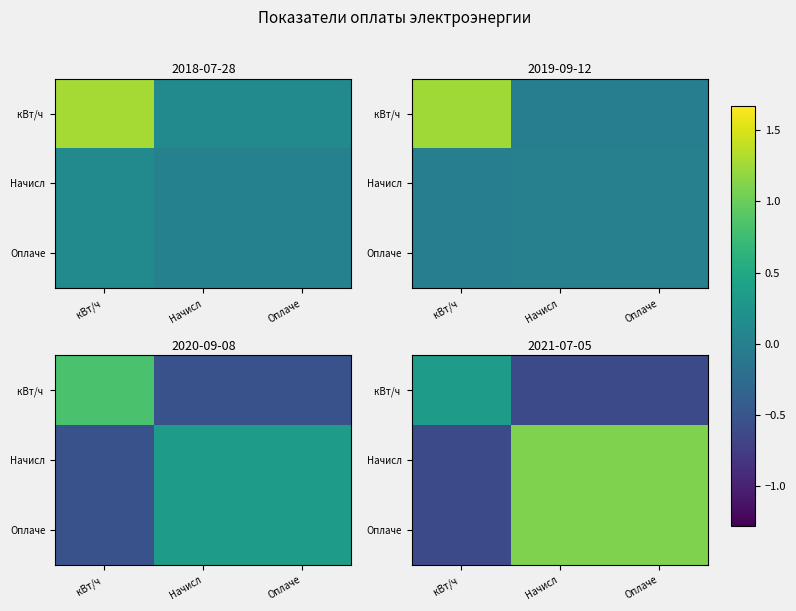

Rank the categories by кВт/ч value from highest to lowest.

кВт/ч, Начисл, Оплаче